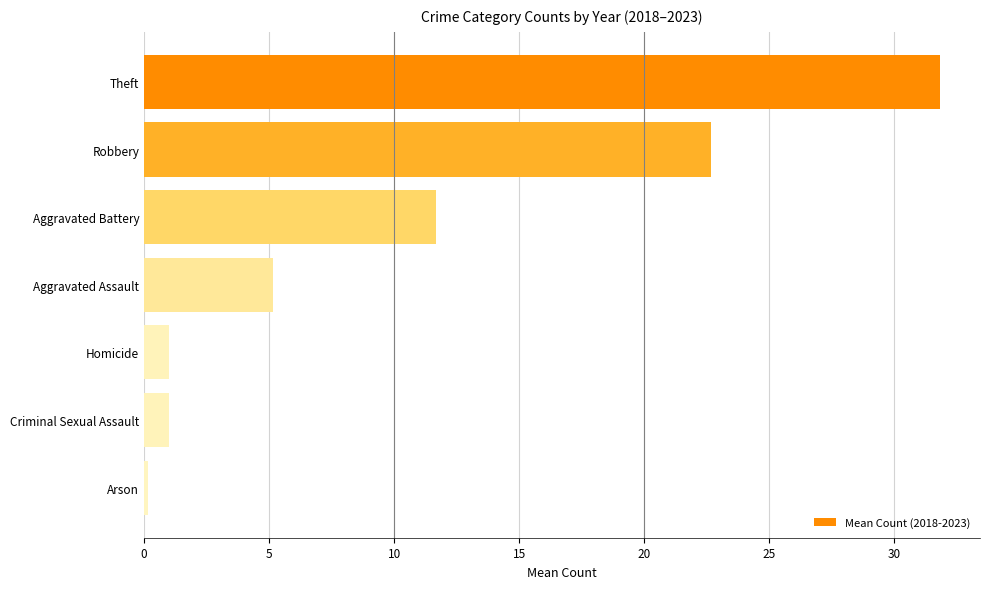

Approximately how many times larger is the value at Criminal Sexual Assault compared to Homicide?

1.0